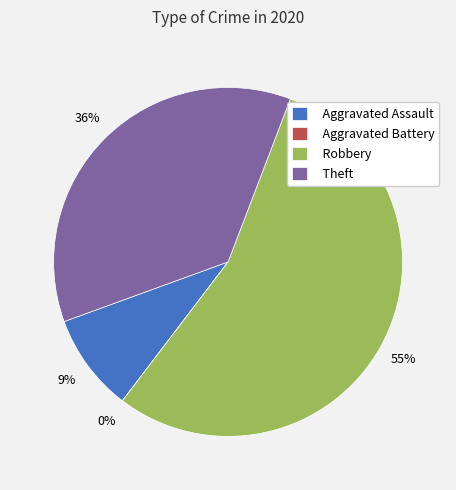

To the nearest percent, what is the difference between the largest and smallest slice percentages?

55%